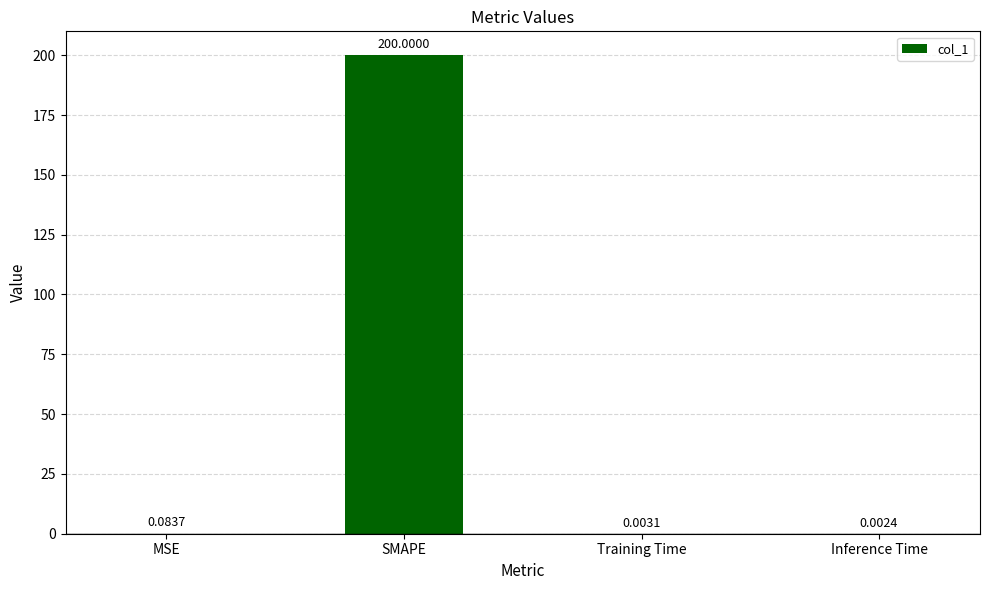

How many distinct data groups are displayed?

1